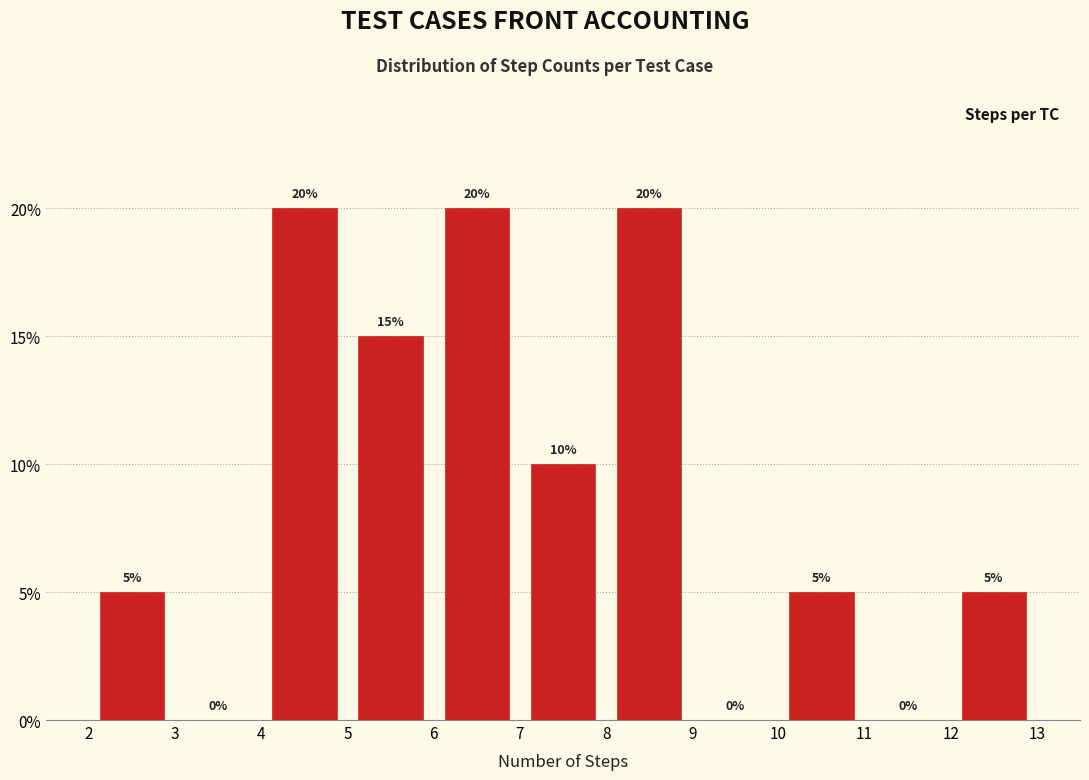

What is the height of the bar covering 5 to 6 on the x-axis?

15